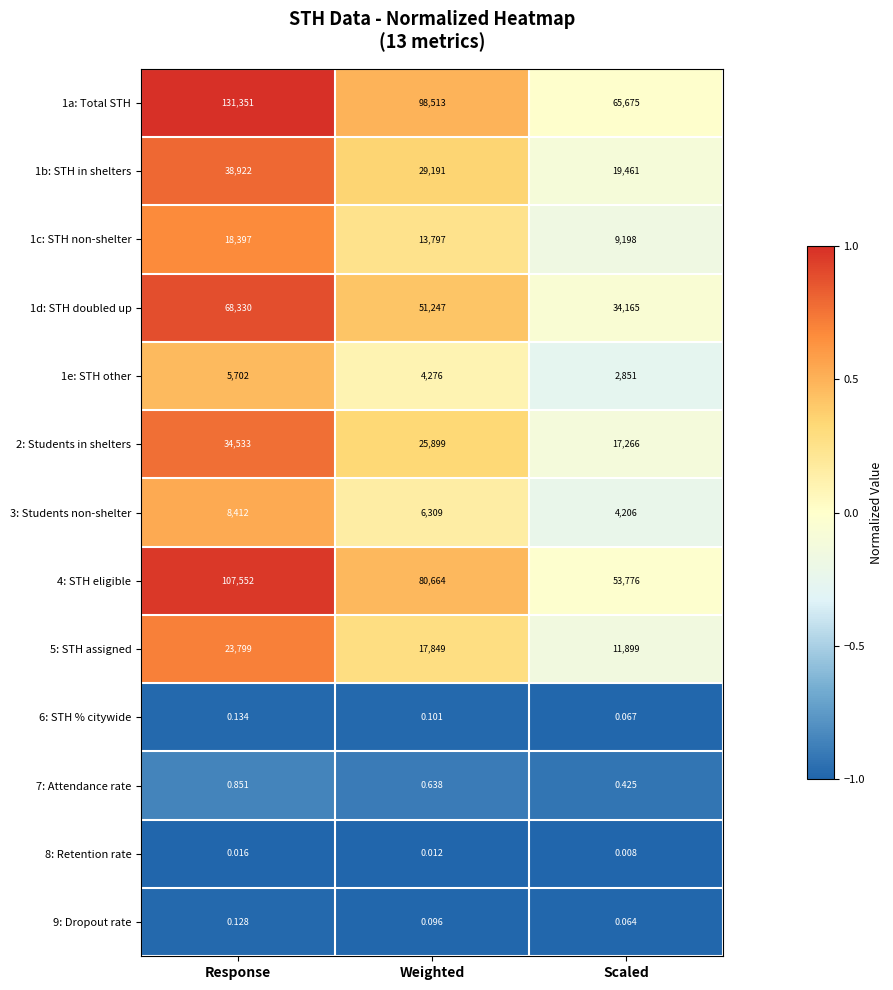

At which category does the chart reach its minimum across all series?

Scaled